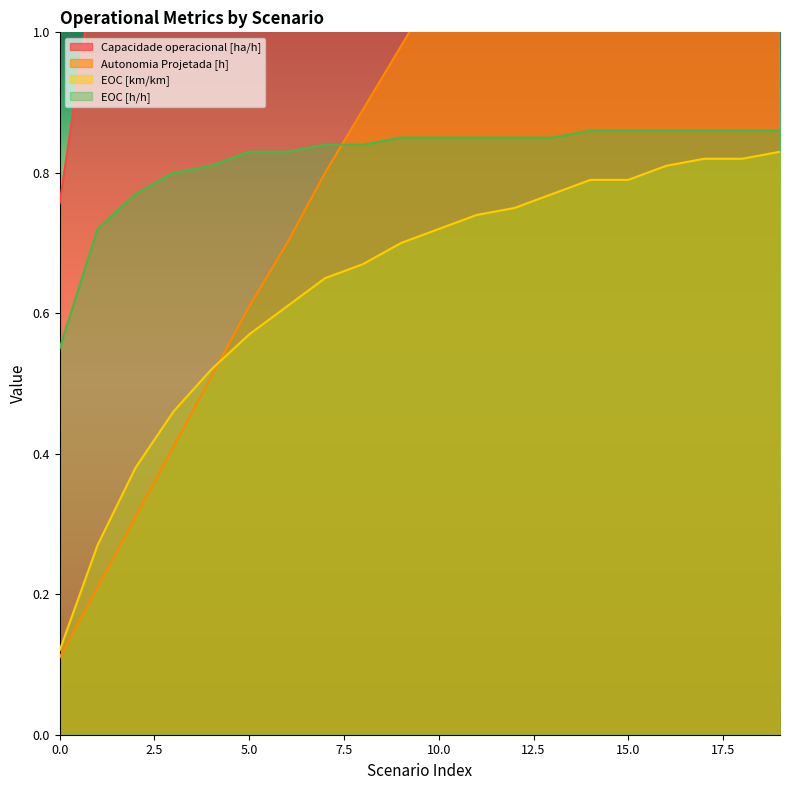

What is the spread (max minus min) of values at 6?

0.8